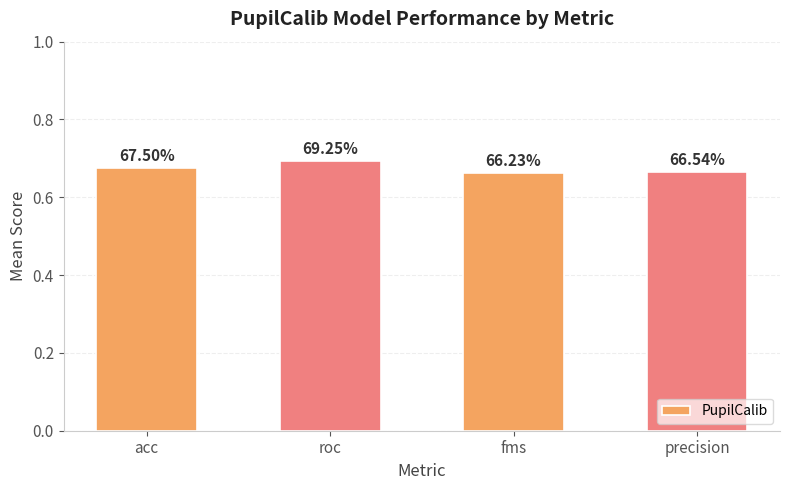

Between roc and fms, which is larger?

roc